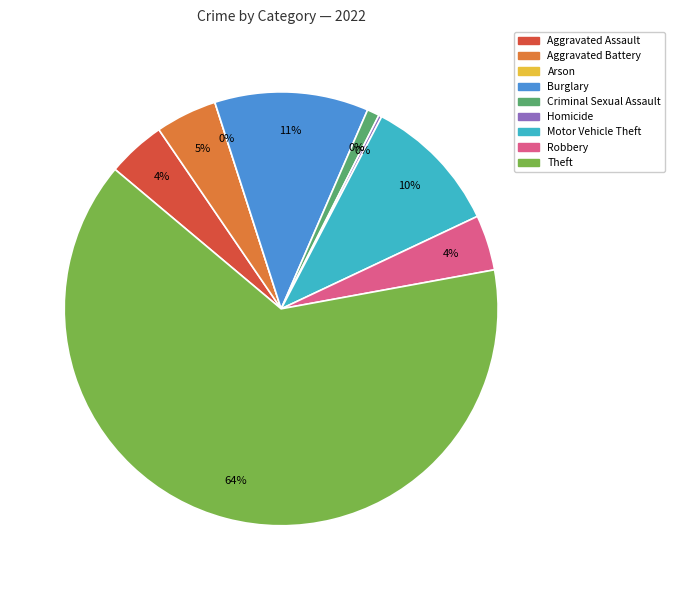

The Aggravated Assault slice represents 1% of the pie. True or false?

False